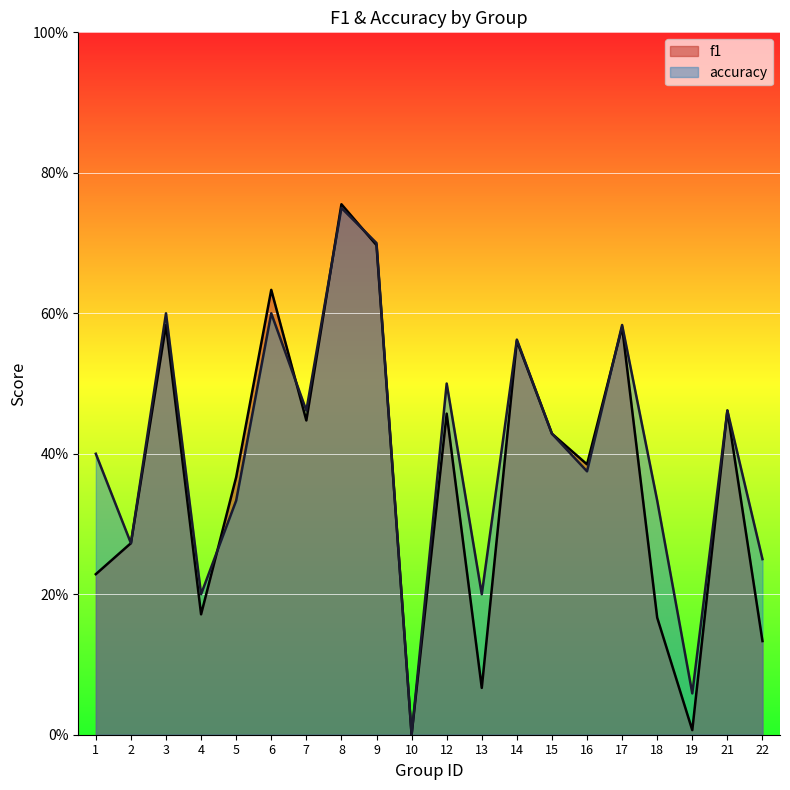

Where is the first local minimum for f1?

4